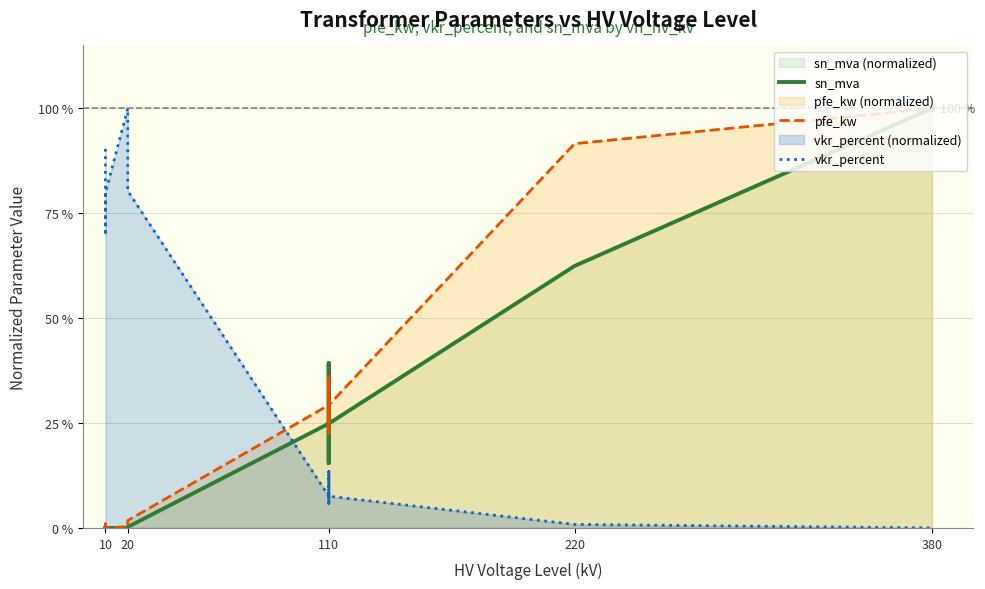

Does the chart display data point markers on the line(s)?

No